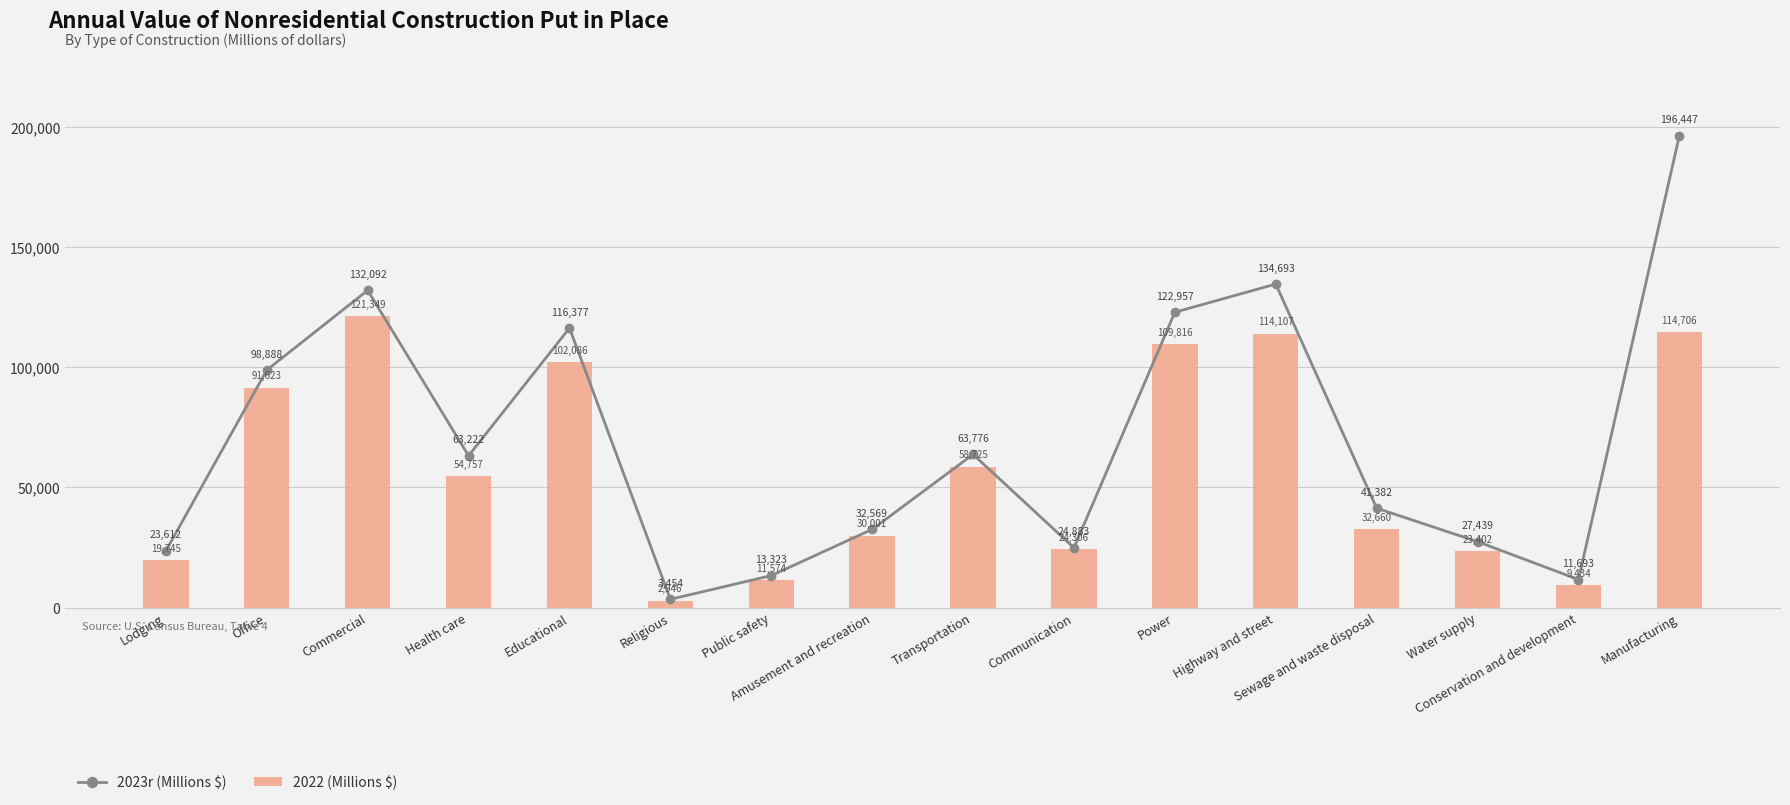

What is the average value of the 2023r (Millions $) series?

69175